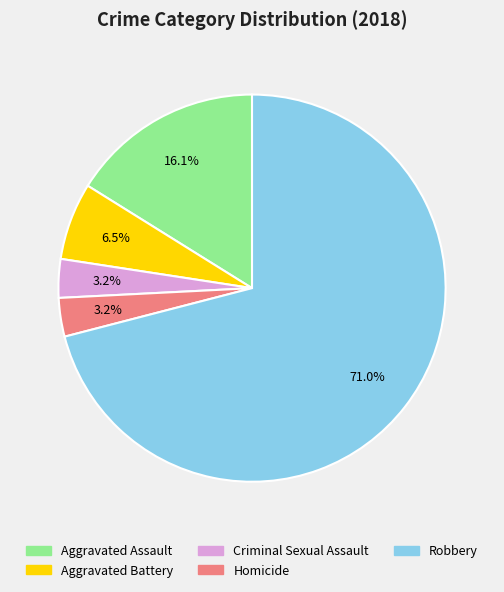

Is there a majority slice in this chart?

Yes